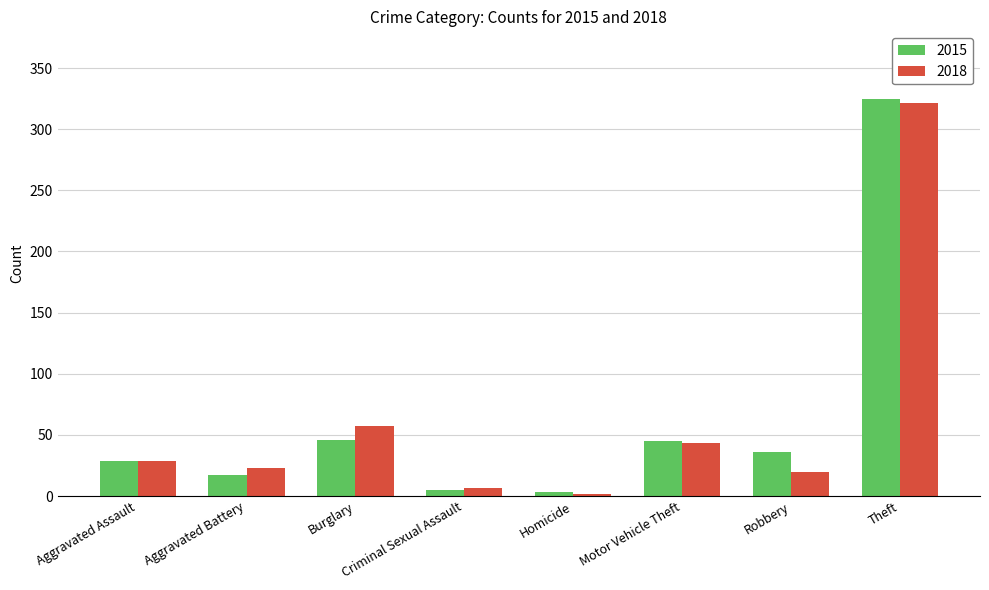

Rank the series by their maximum value, from highest to lowest.

2015, 2018